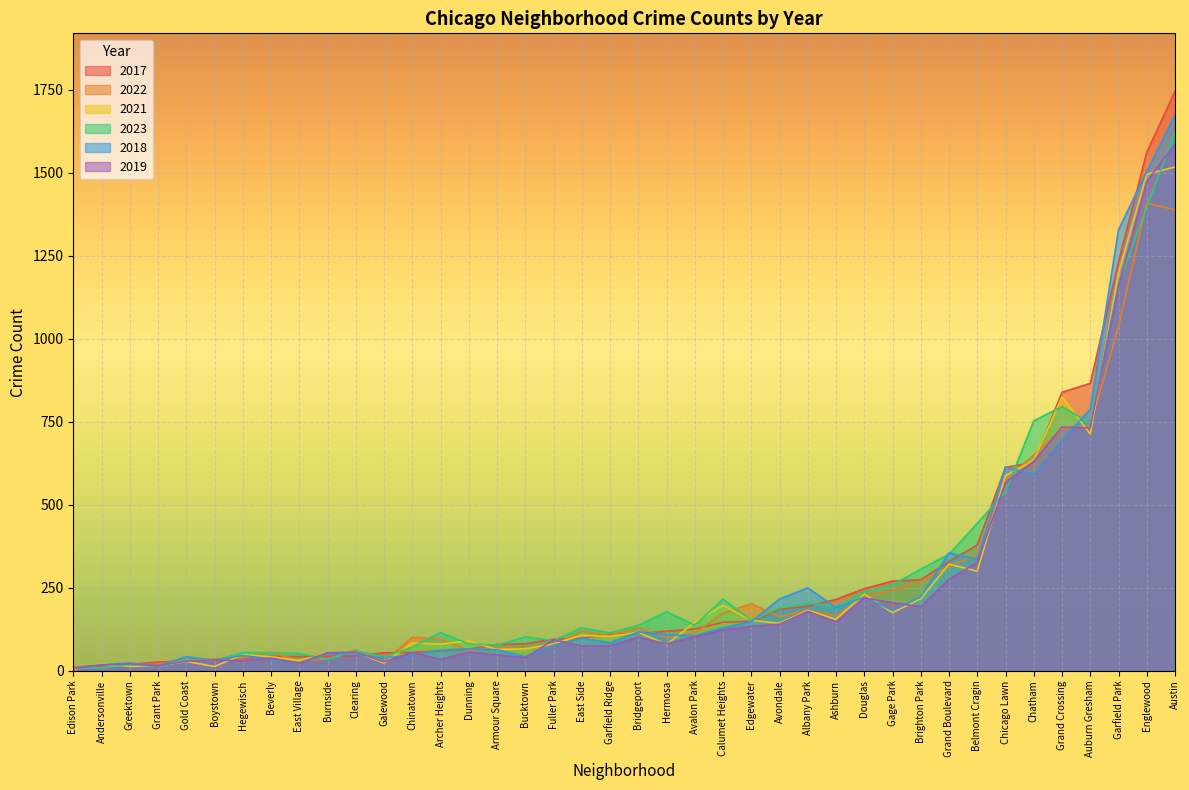

At which label does 2019 reach its minimum?

Edison Park